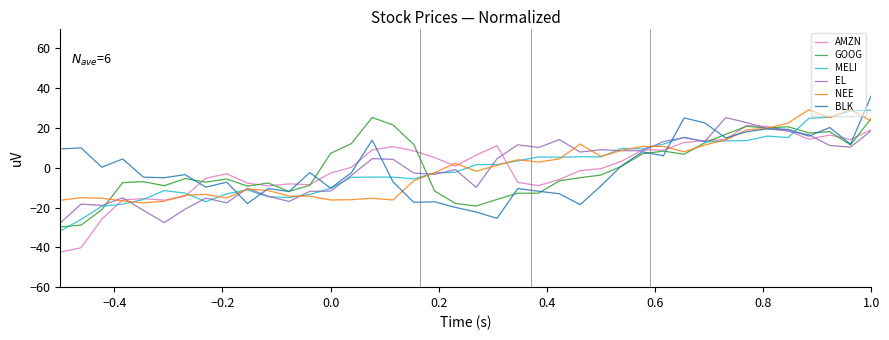

What is the minimum value for AMZN?

-42.4